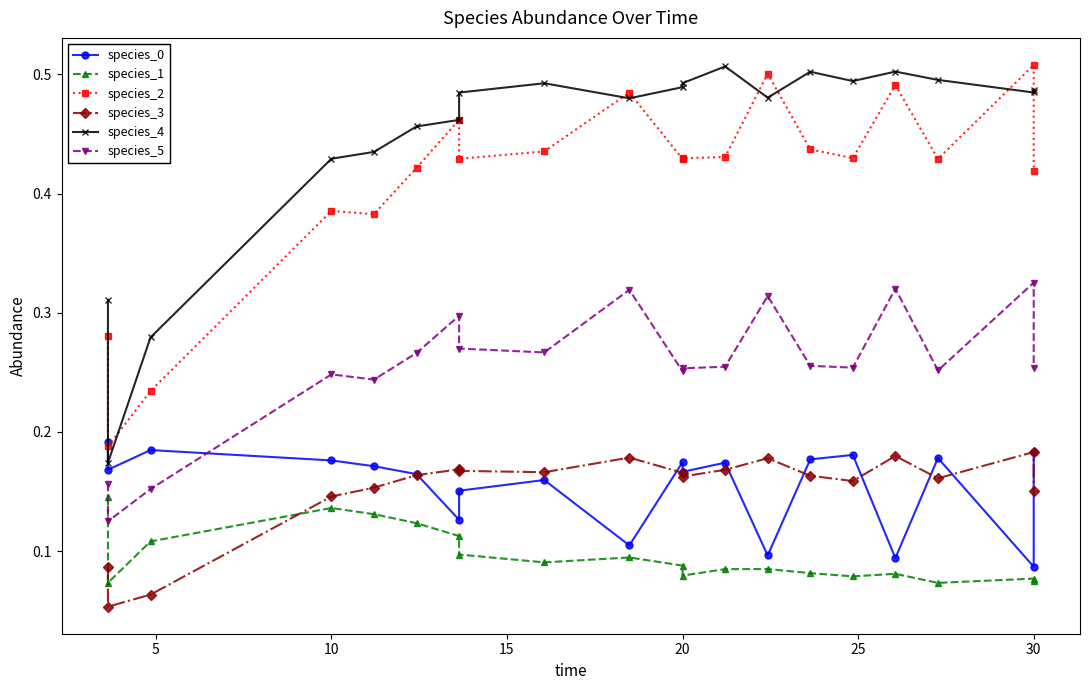

True or false: species_3 and species_4 intersect in this chart.

False